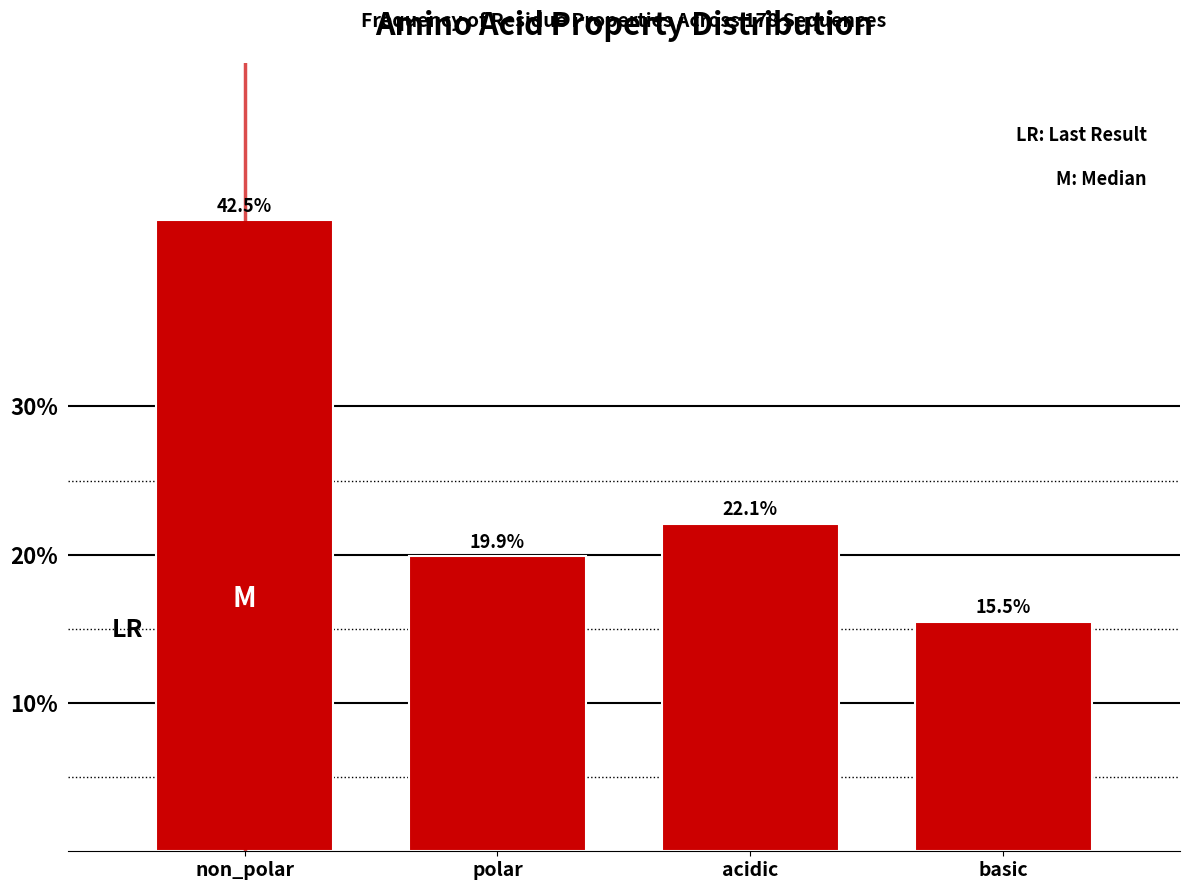

Reading right to left, list all the values displayed in this chart.

basic=15.5	acidic=22.1	polar=19.9	non_polar=42.5